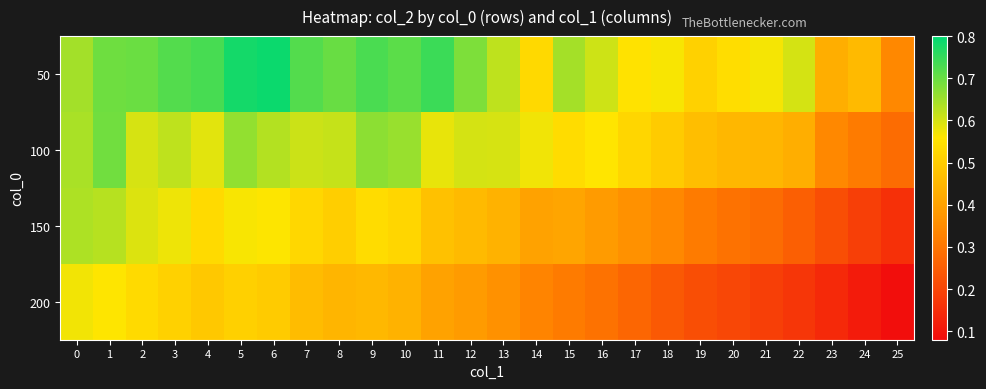

At which category does the chart reach its peak across all series?

6